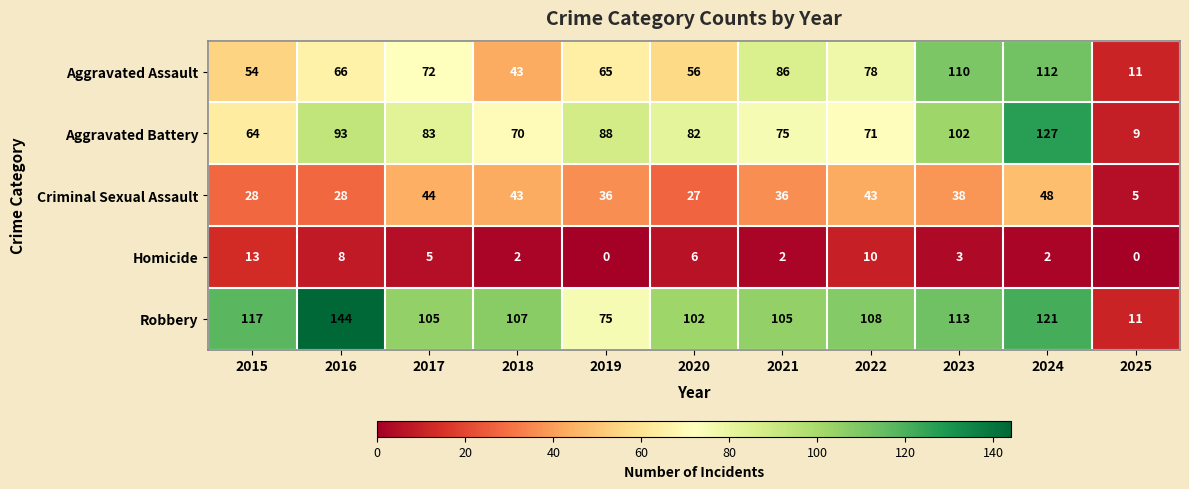

Which series changed the most between 2015 and 2022?

Aggravated Assault